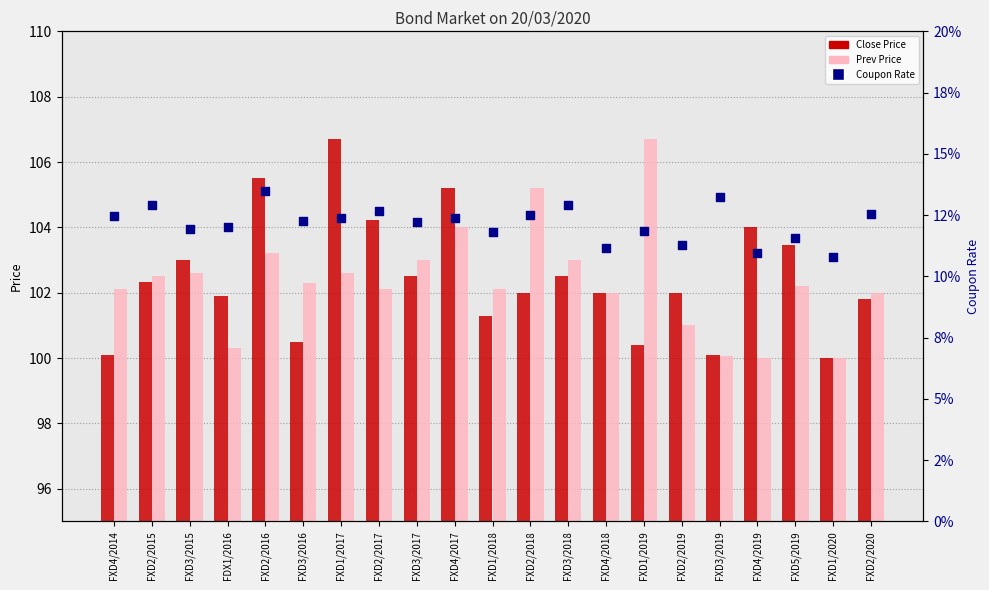

At which category is the sum across all series the highest?

FXD1/2017